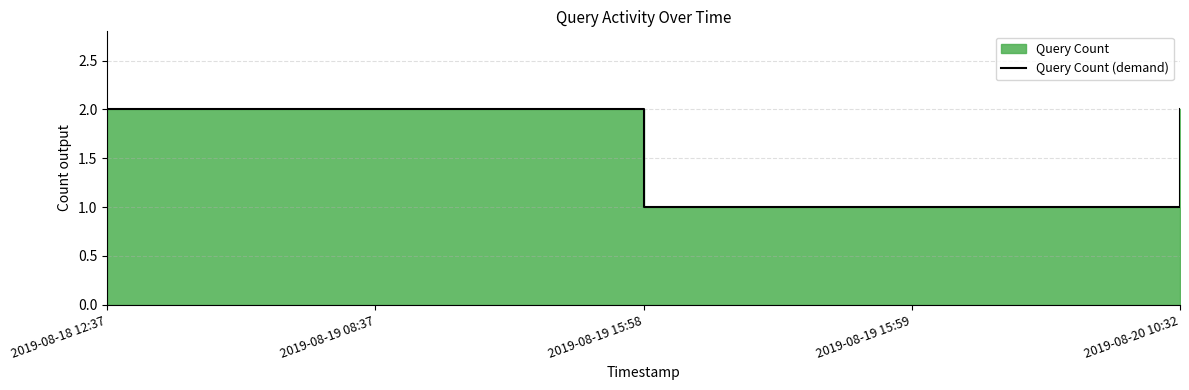

Is it true that the value at 2019-08-19 15:58 is 1?

False